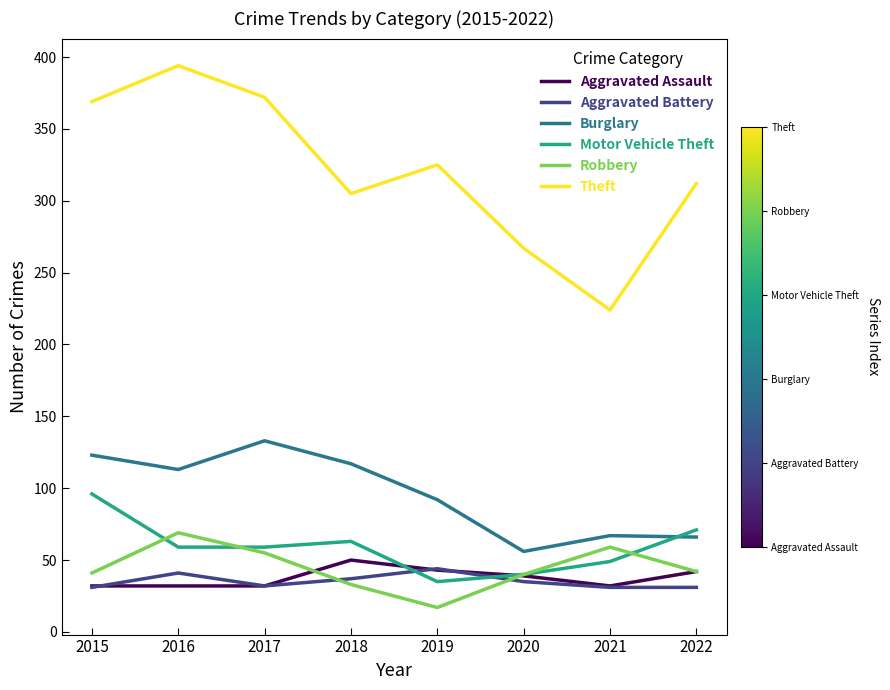

What is the difference between the second highest and second lowest values in the Motor Vehicle Theft series?

31